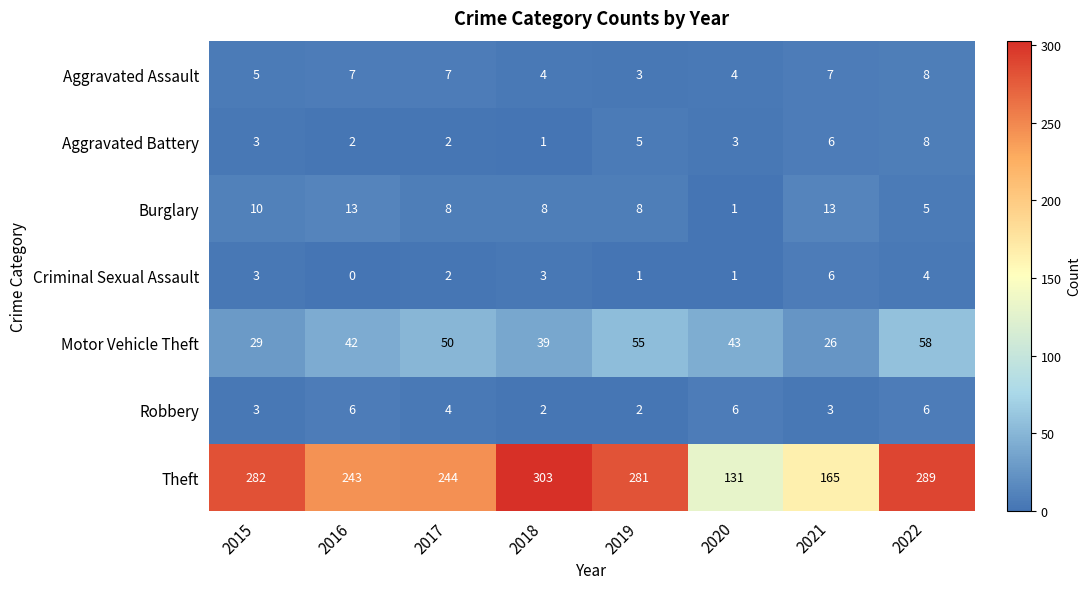

How many data points does each series have?

8